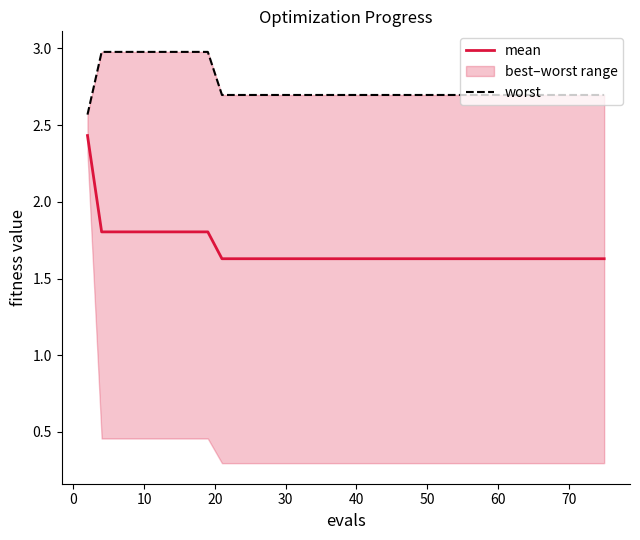

Does the chart have visible grid lines?

No